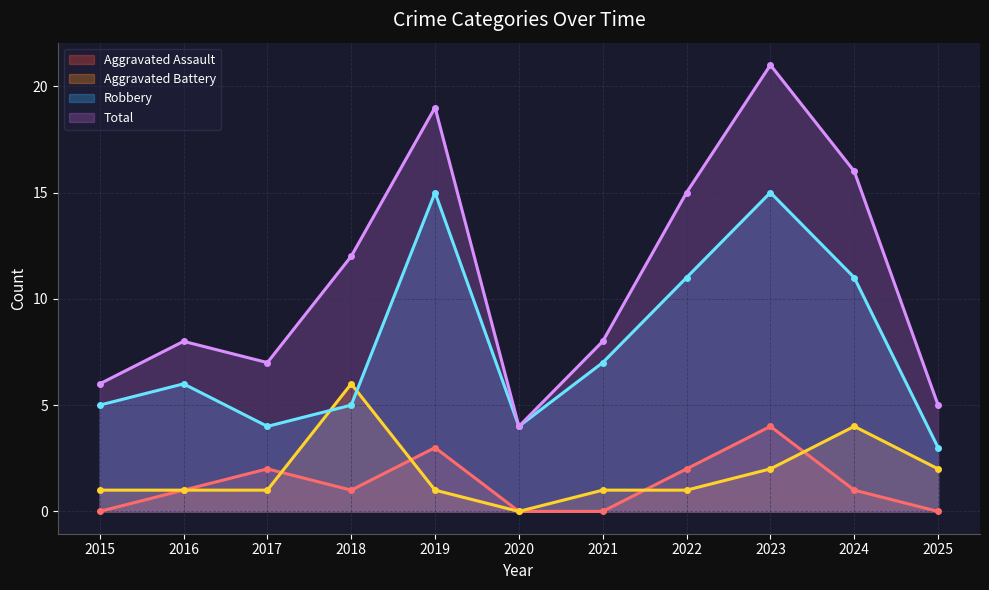

Where is the first local minimum for Aggravated Battery?

2020